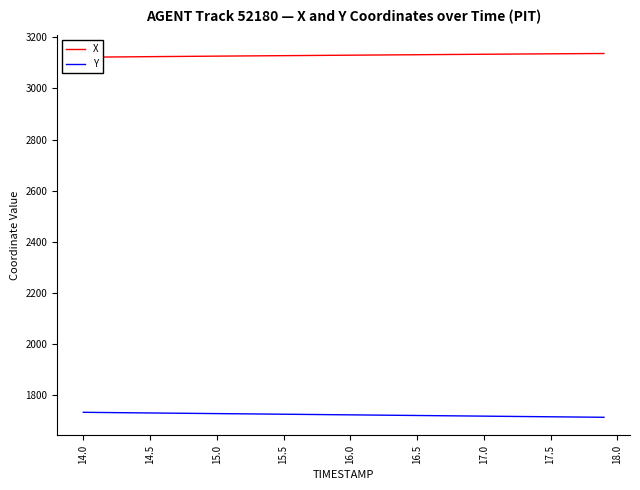

Which series has the widest spread of values?

Y